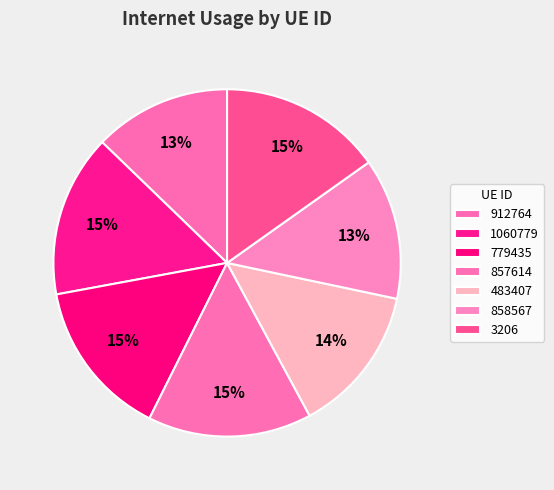

How many segments does this pie chart have?

7